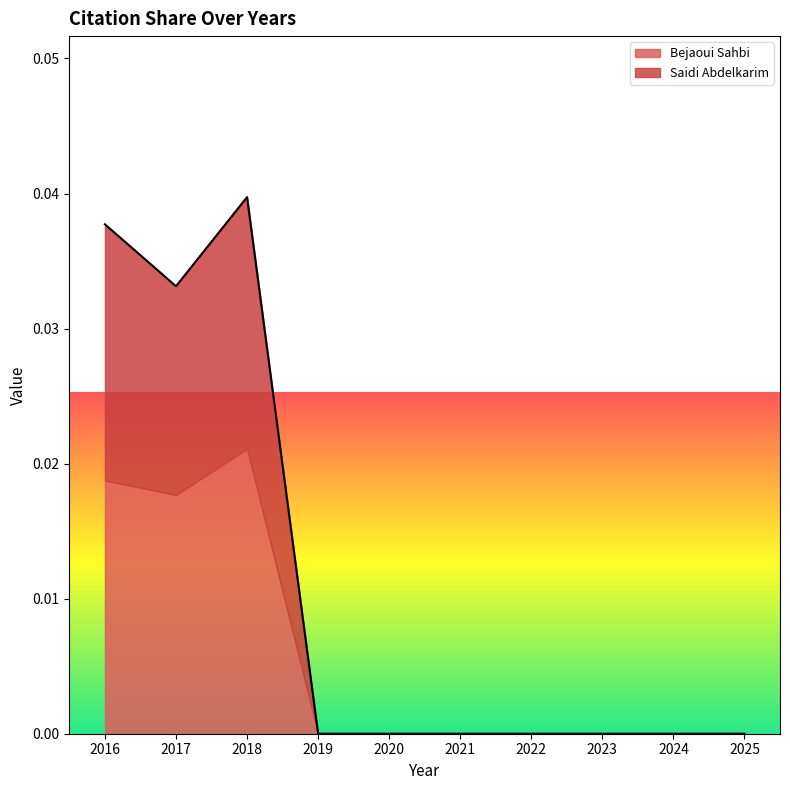

Is it true that the value at 2023 is 0.0?

True